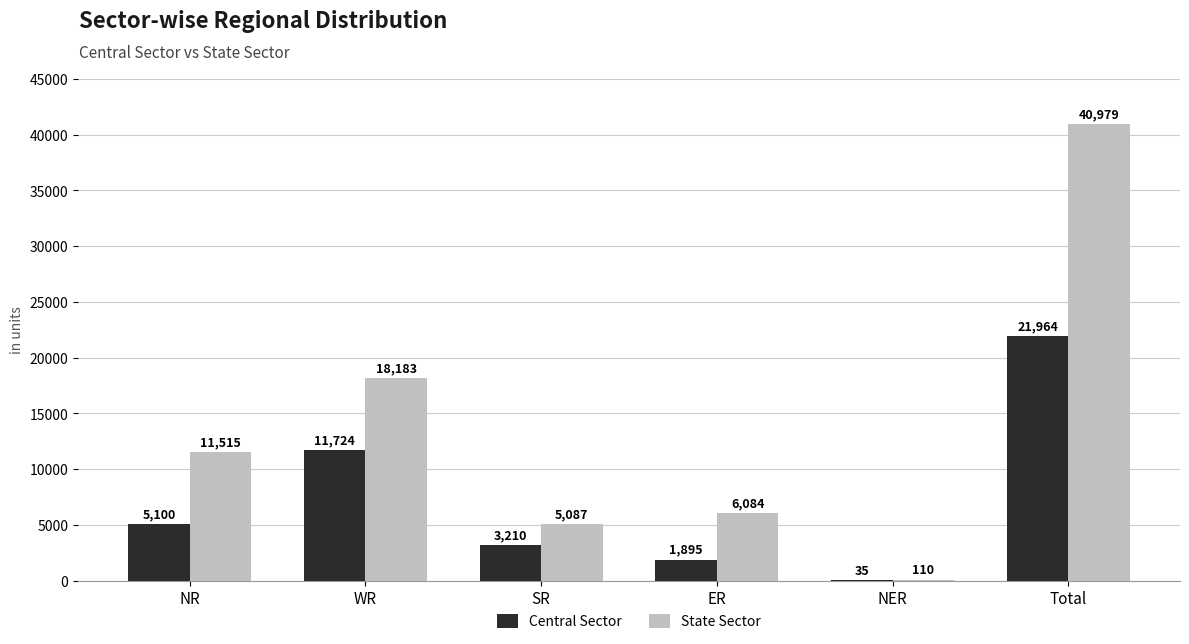

Reading right to left, list all the values displayed in this chart.

Central Sector: 21964	35	1895	3210	11724	5100
State Sector: 40979	110	6084	5087	18183	11515